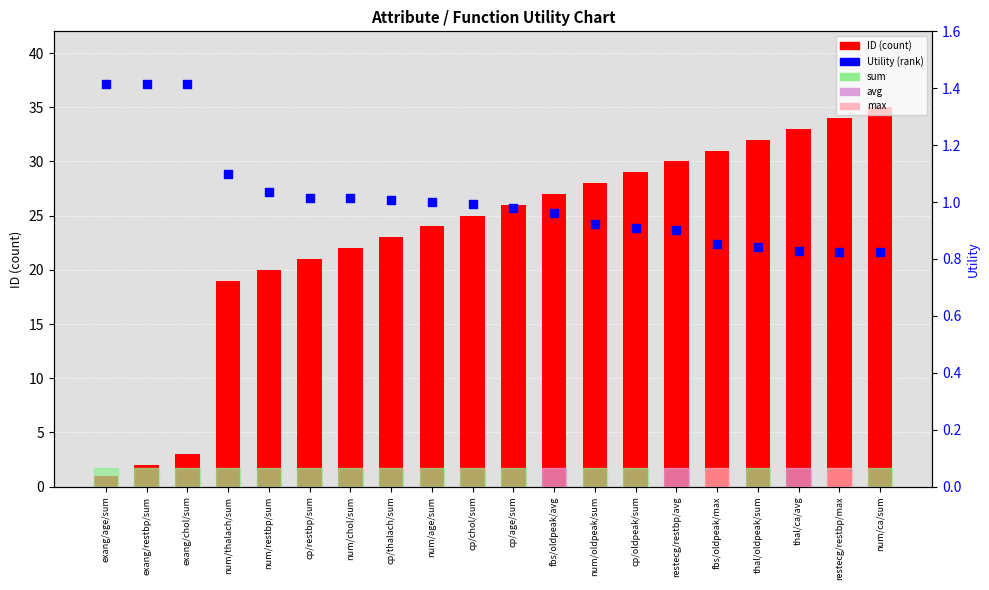

Which series has the largest total across all categories?

ID (count)